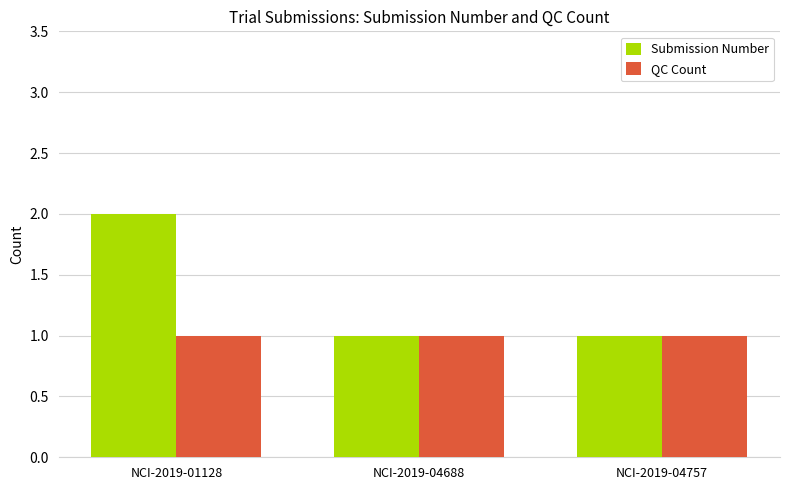

What are all the series names shown in the legend?

Submission Number, QC Count